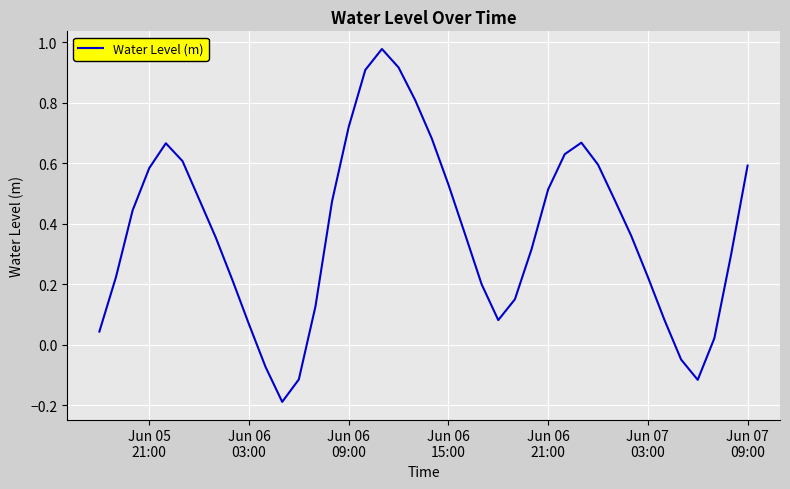

What is the difference between the maximum and minimum values?

1.2